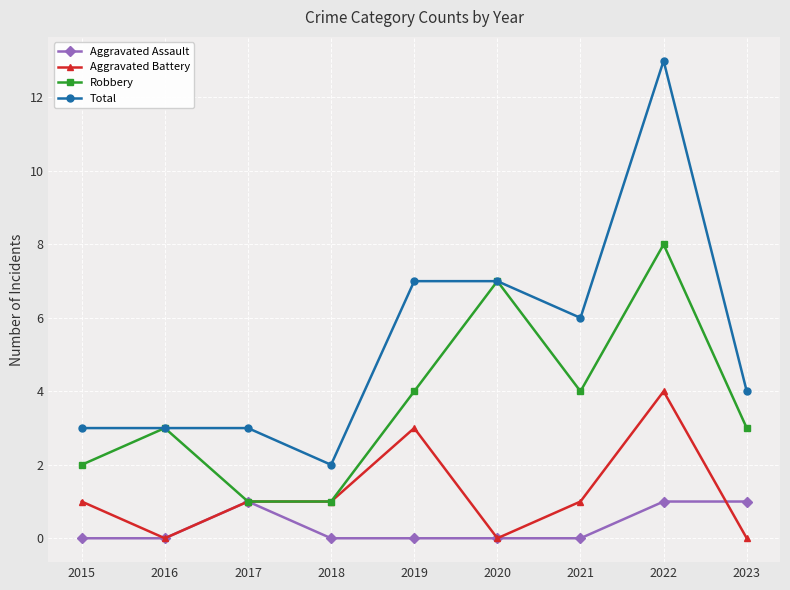

In Robbery, how many points are higher than both neighbors (excluding endpoints)?

3